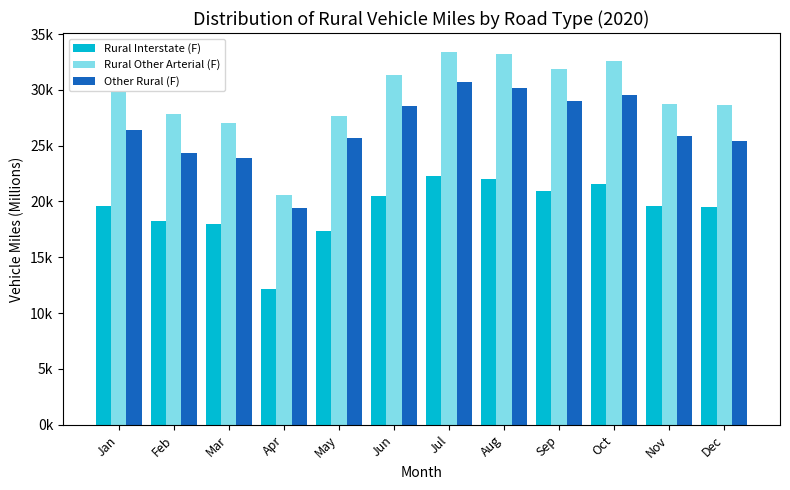

At which label is Other Rural (F) closest to 25063?

Dec